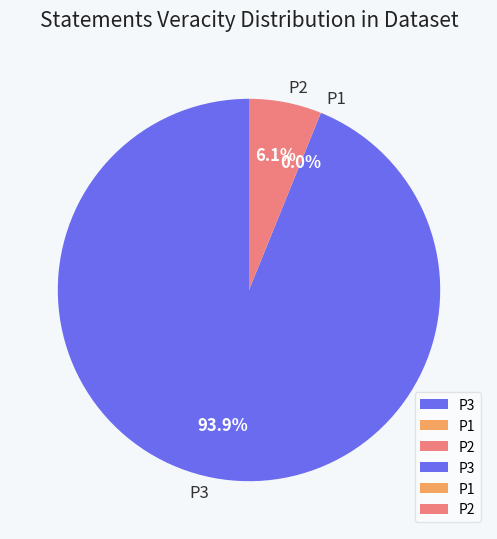

The P3 slice represents 87% of the pie. True or false?

False